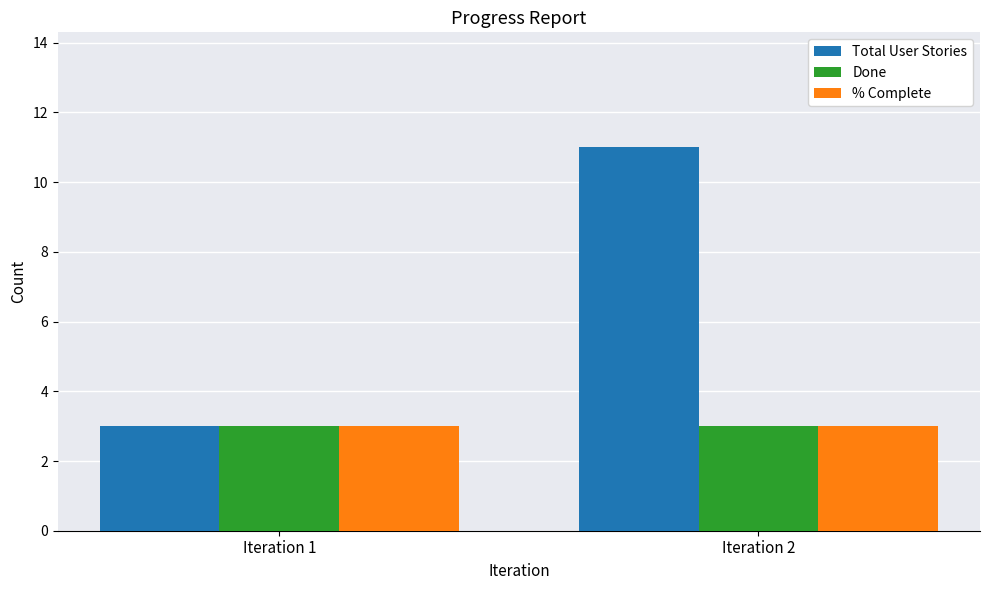

How many Total User Stories values are between 3 and 11?

2